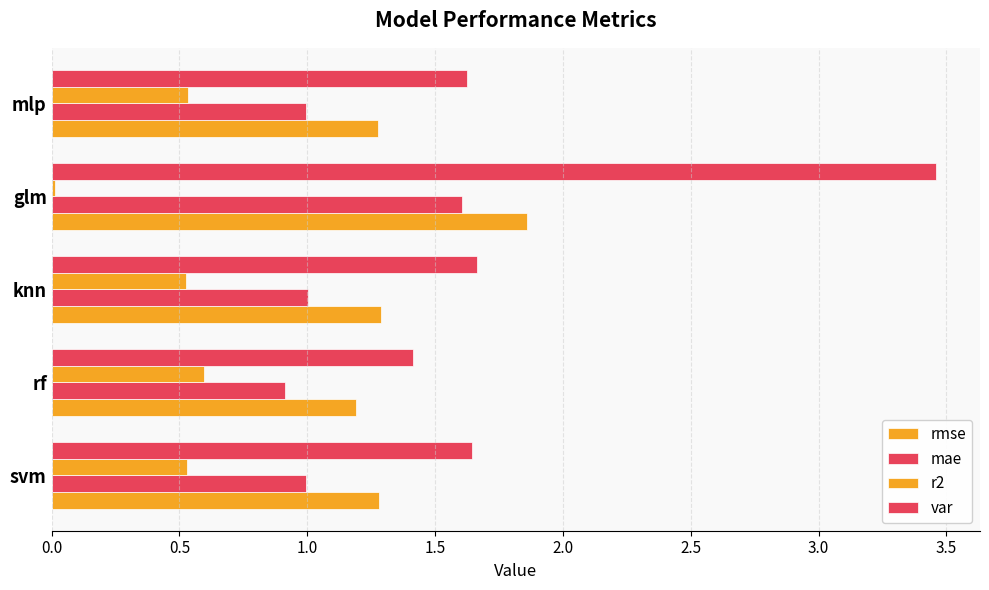

Reading right to left, extract all data points from this chart.

rmse: 1.3	1.9	1.3	1.2	1.3
mae: 1.0	1.6	1.0	0.9	1.0
r2: 0.5	0.0	0.5	0.6	0.5
var: 1.6	3.5	1.7	1.4	1.6